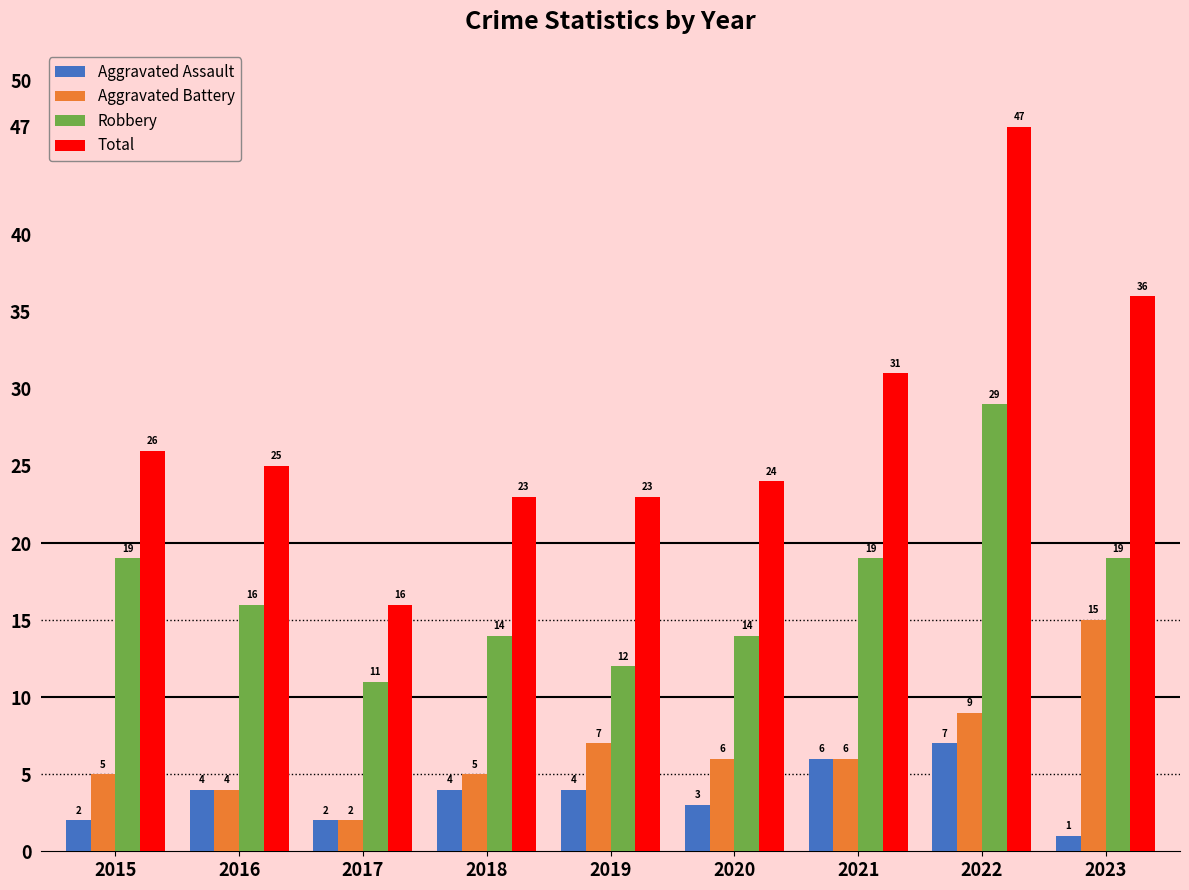

True or false: Robbery has a value of 6 at 2015.

False